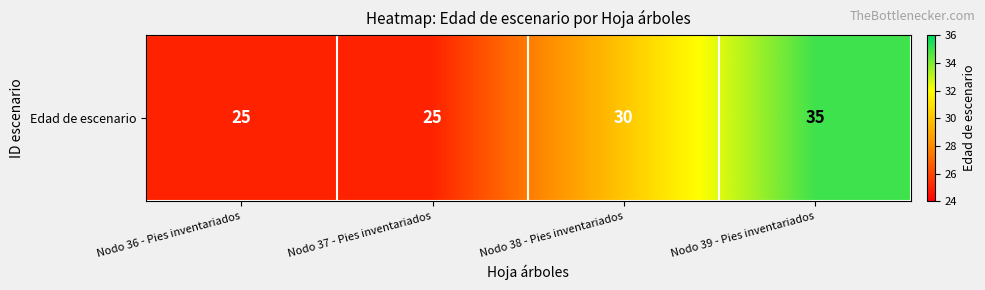

At which label is the value closest to 30?

Nodo 38 - Pies inventariados